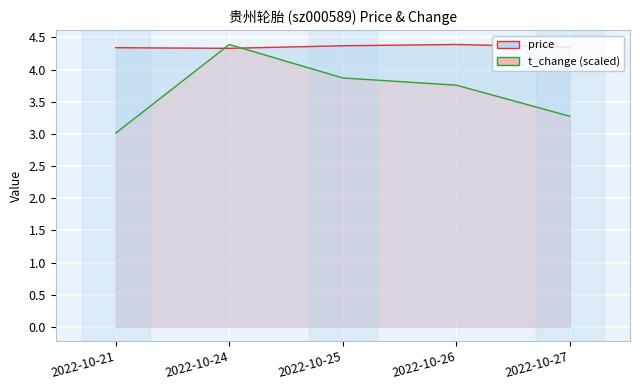

Reading left to right, list all the values displayed in this chart.

price: 2022-10-21=4.3	2022-10-24=4.3	2022-10-25=4.4	2022-10-26=4.4	2022-10-27=4.3
t_change: 2022-10-21=3.0	2022-10-24=4.4	2022-10-25=3.9	2022-10-26=3.8	2022-10-27=3.3